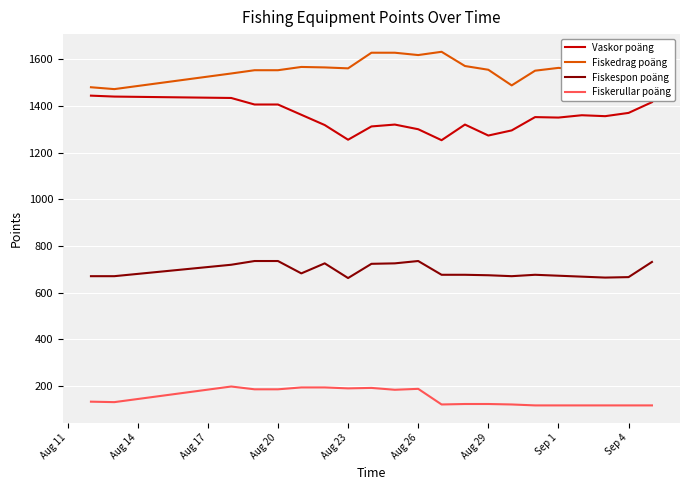

List the series in order of their peak value, highest first.

Fiskedrag poäng, Vaskor poäng, Fiskespon poäng, Fiskerullar poäng